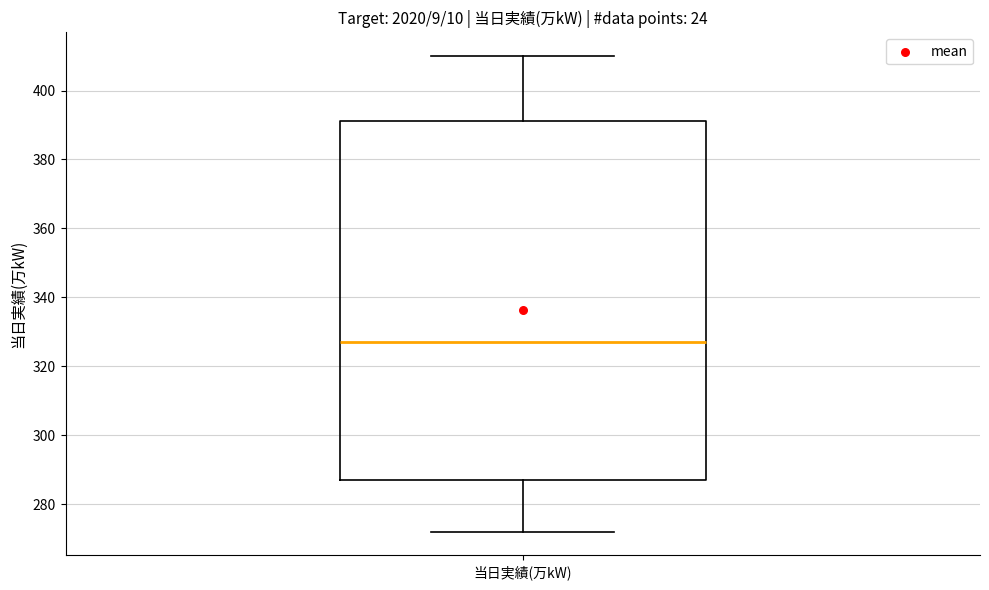

Transcribe this box plot: give where the median line is, the range the box spans, and where the two whiskers end, as read against the y-axis. The values are not printed on the chart, so give them approximately, as read against the axis.

median 328, box 288 to 392, whiskers 272 to 410